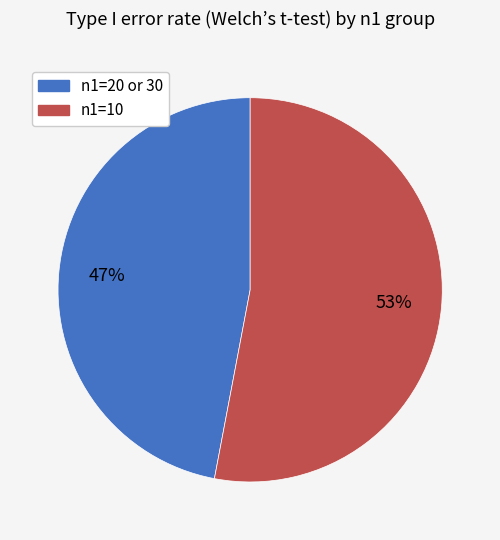

To the nearest percent, what is the difference between the largest and smallest slice percentages?

6%